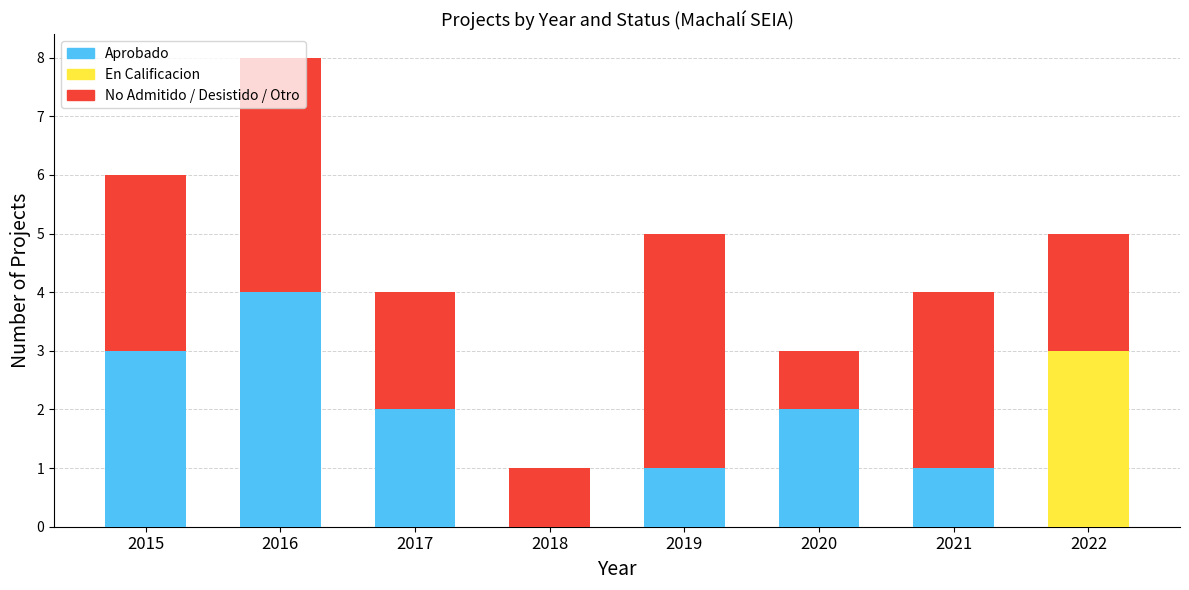

Is it true that Aprobado equals 3 at 2015?

True